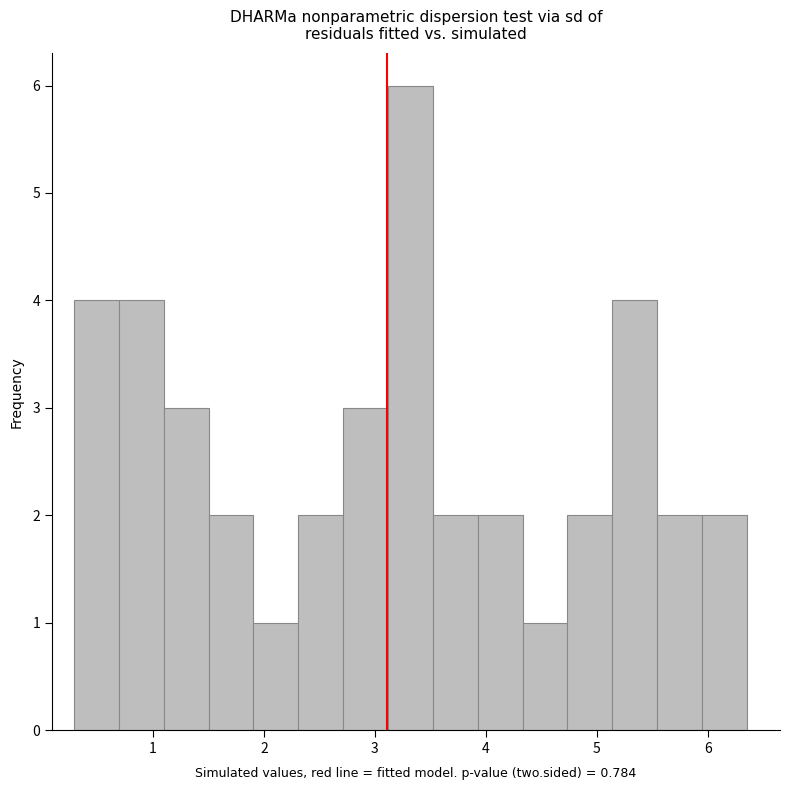

How tall is the bar that spans 3.5 to 3.9 on the x-axis? Neither the bar edges nor the heights are printed on the chart, so give them approximately, as read against the axes.

2